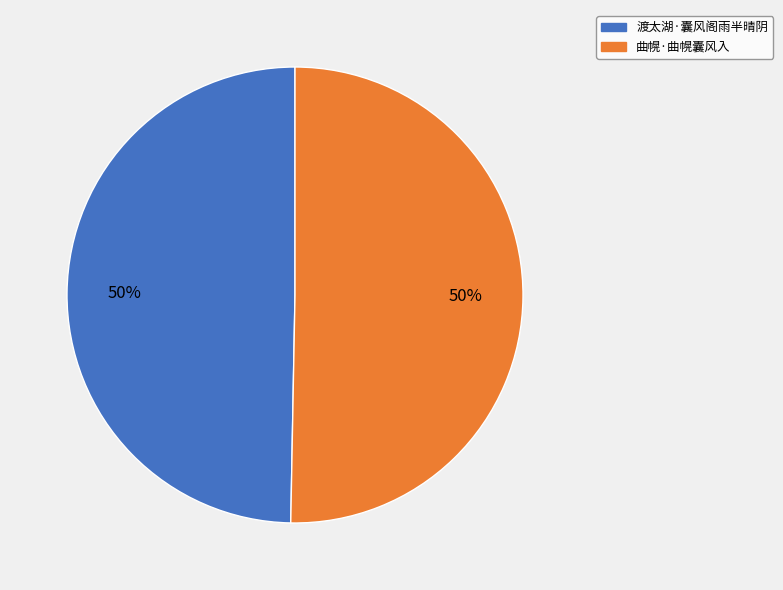

Approximately how many times larger is the value at 曲幌·曲幌囊风入 compared to 渡太湖·囊风阁雨半晴阴?

1.0